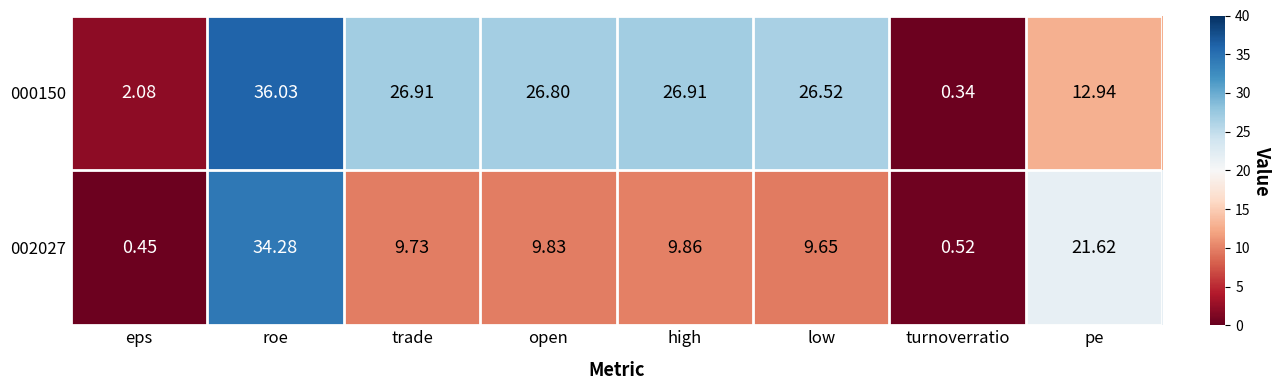

Which series has the largest range (max minus min)?

000150